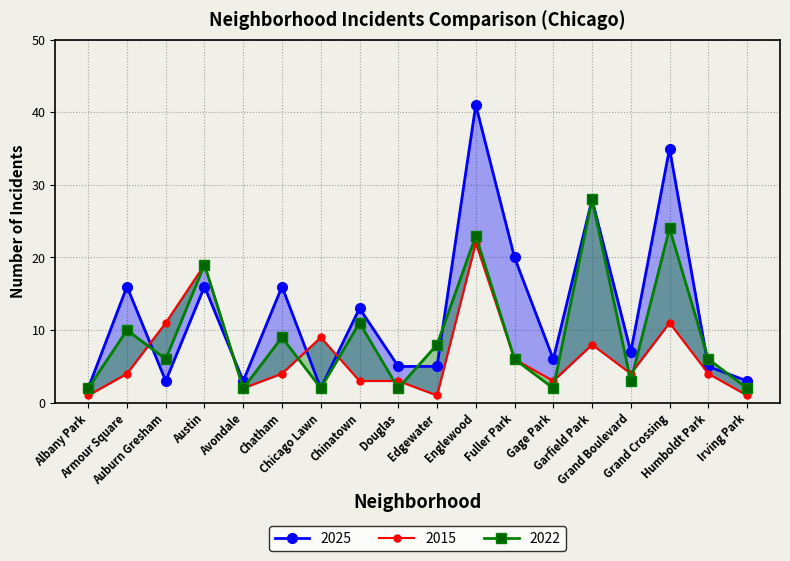

Where is the first local minimum for 2015?

Avondale